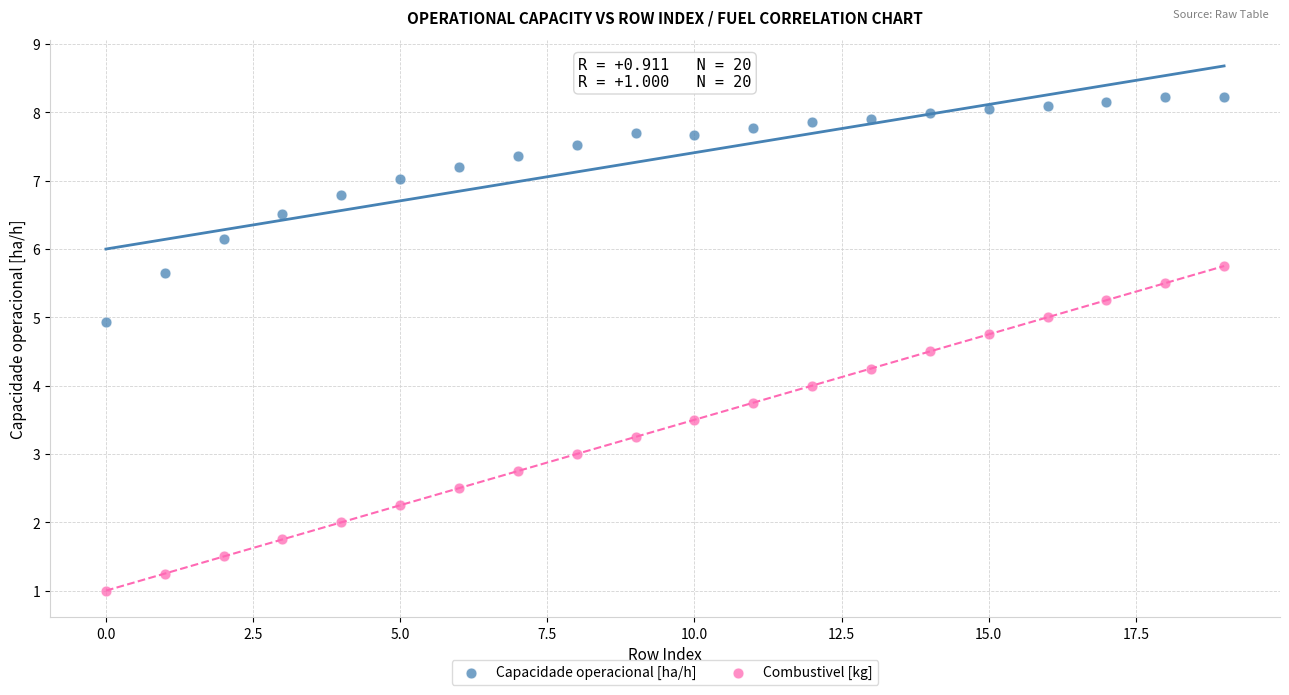

Across all data points, what is the range of Y values (max minus min)?

7.2